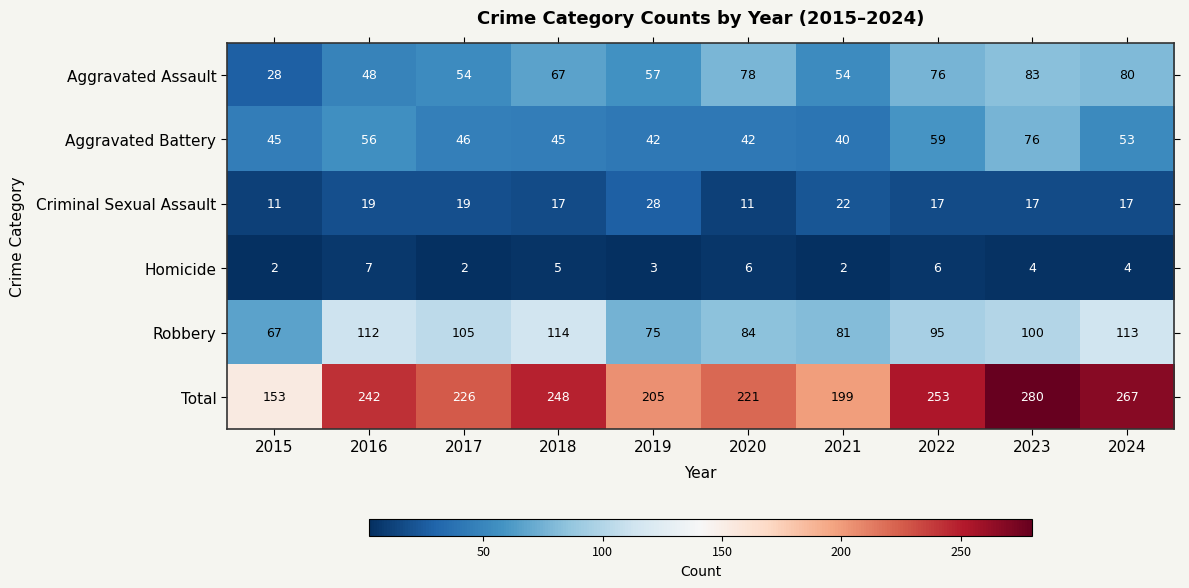

The value of Homicide at 2020 is 6. True or false?

True